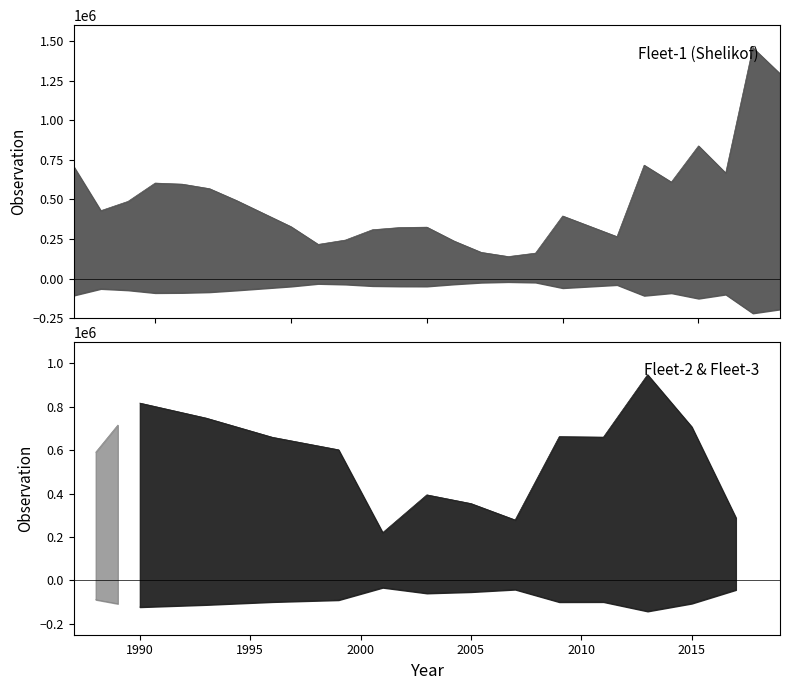

How many intersections are there between Fleet 3 (ADFG) and Fleet 1 (Shelikof Acoustic)?

2